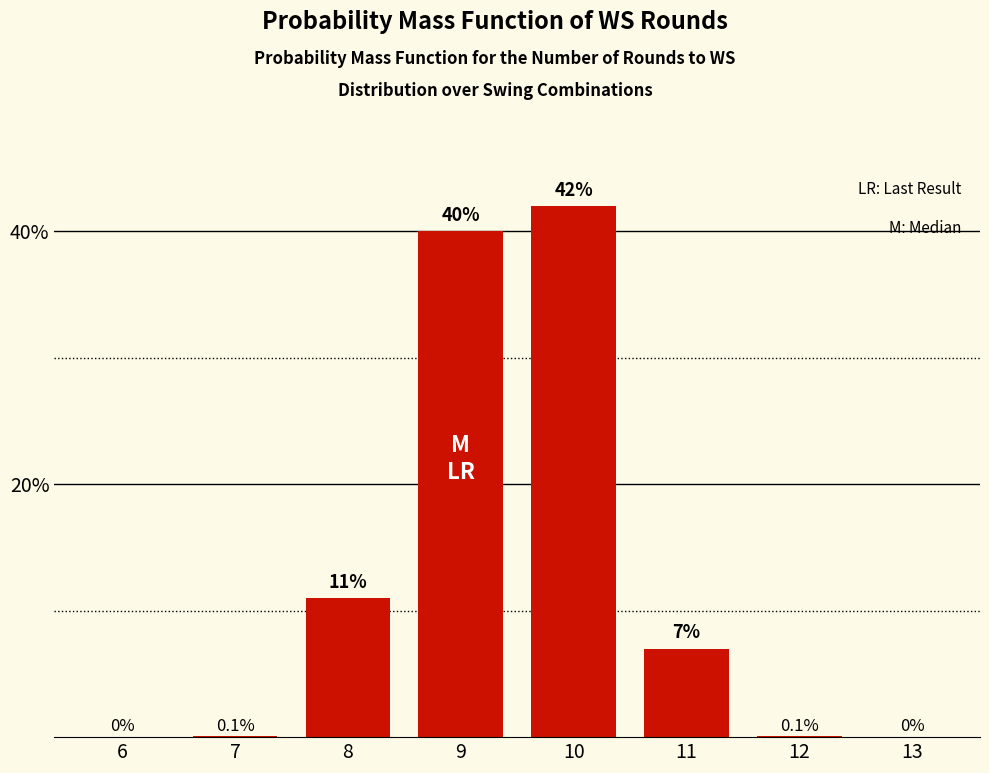

What is the sum of all values?

1.0